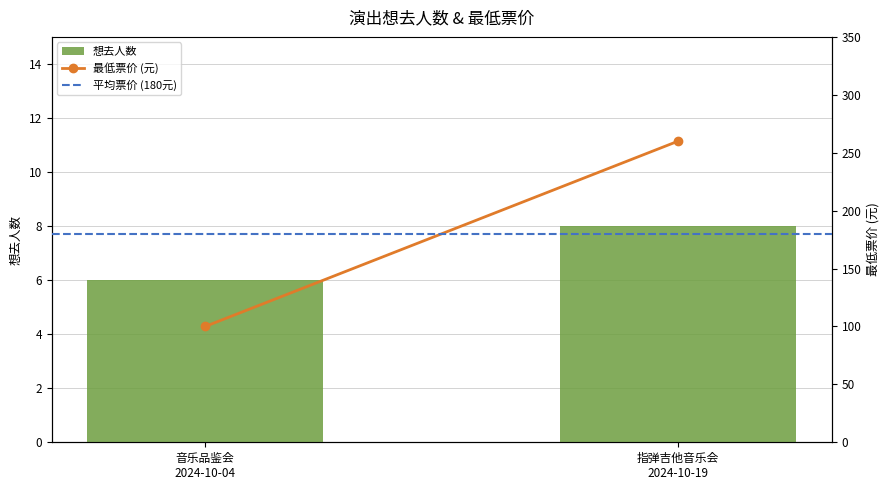

Between 音乐品鉴会
2024-10-04 and 指弹吉他音乐会
2024-10-19, which is larger?

指弹吉他音乐会
2024-10-19